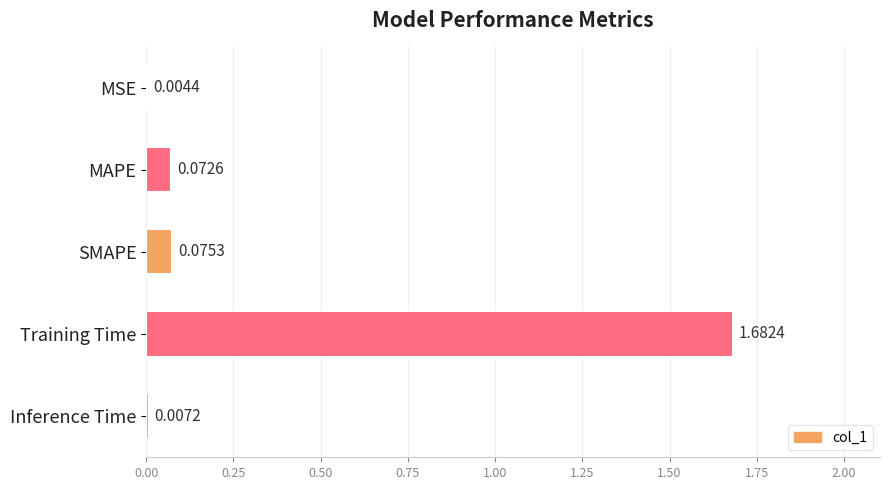

Between MSE and SMAPE, which is larger?

SMAPE